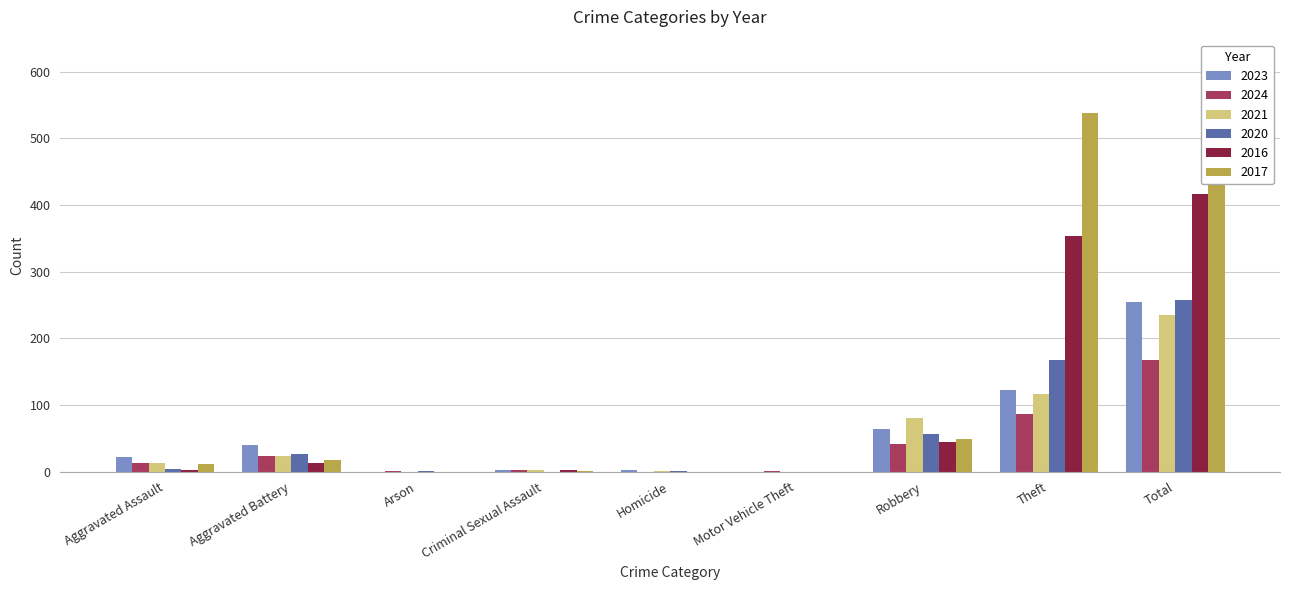

What is the average value of the 2023 series?

56